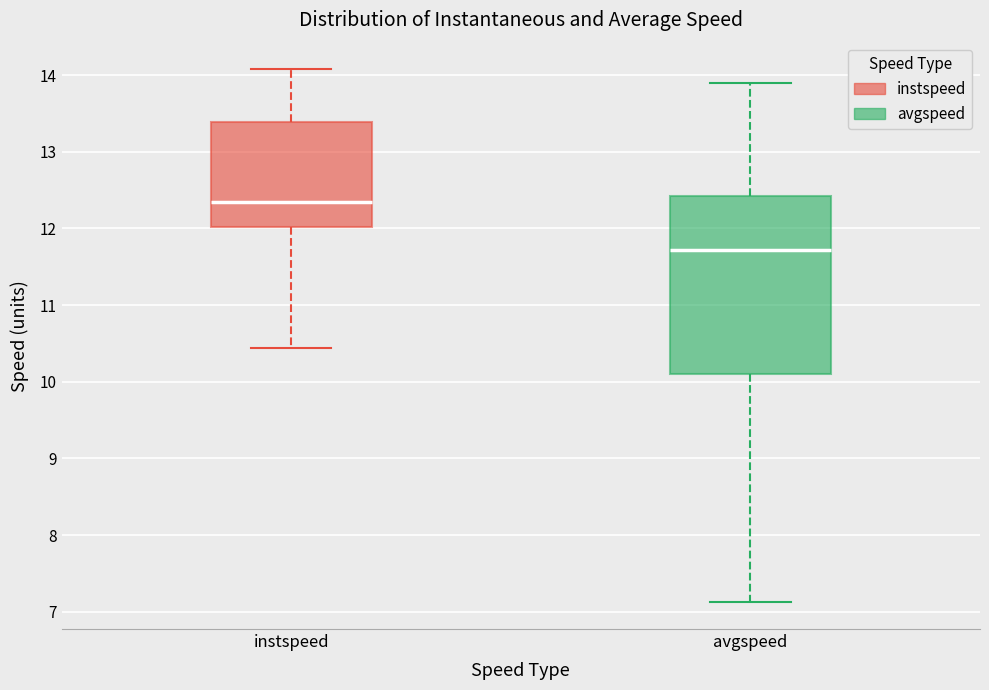

Where does the upper whisker of the box for instspeed end on the y-axis? The values are not printed on the chart, so give them approximately, as read against the axis.

14.1